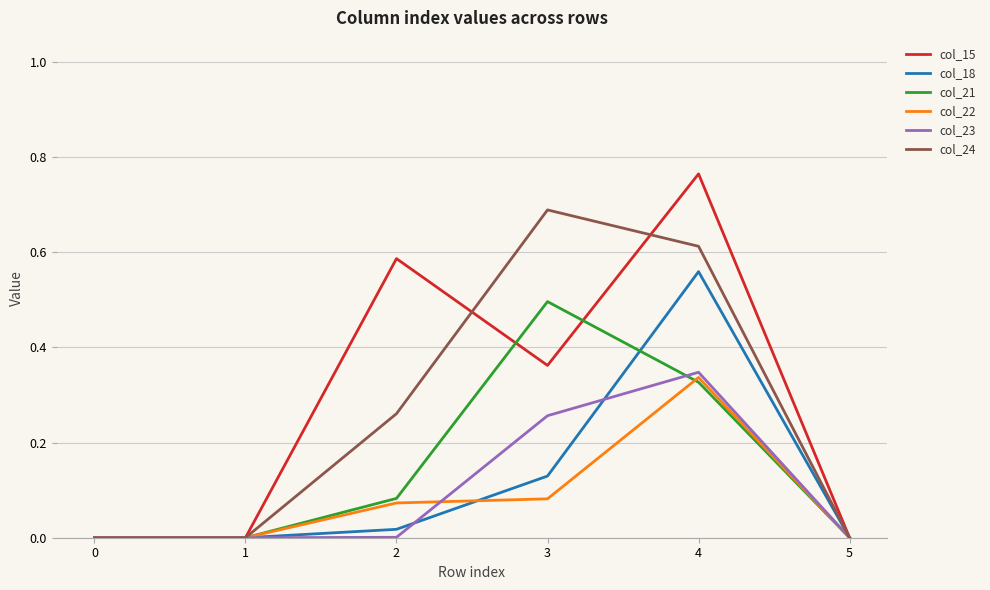

Which series has the widest spread of values?

col_15